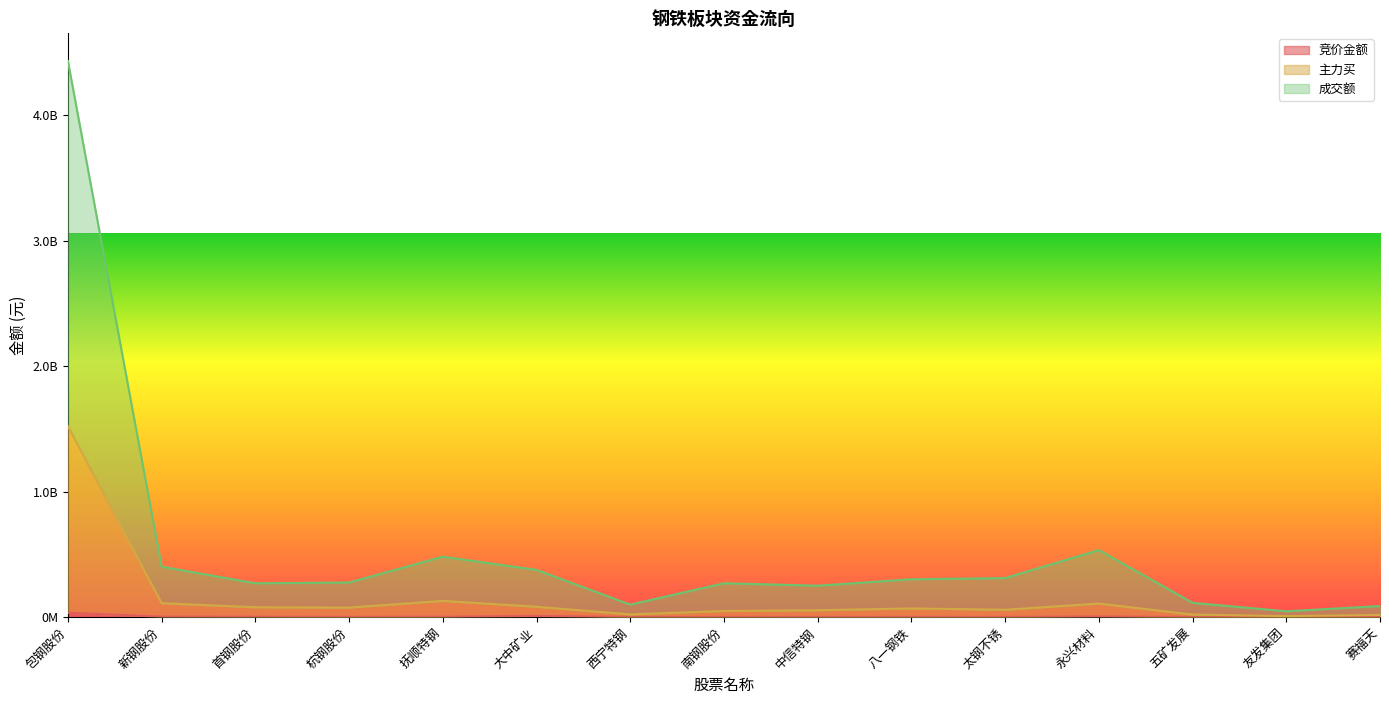

Reading left to right, extract all data points from this chart.

竞价金额: 35033174	4125472	3478200	2061228	3313557	9715792	1099497	1877352	1698125	1773890	1877352	5454145	974448	626696	1280464
主力买: 1521602877	111358592	79187698	76482947	129830823	82975212	22175223	49246023	55326306	69863451	59259247	108568206	20891939	8554418	17752232
成交额: 4432469606	402644848	269972404	276128097	481969025	376706399	99821380	270362606	250814006	302122088	311435003	534702425	114319850	46802987	88678566